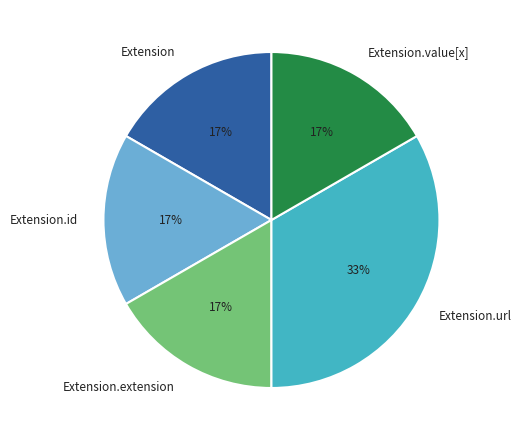

Combined, do Extension.extension and Extension.value[x] account for over 50%?

No